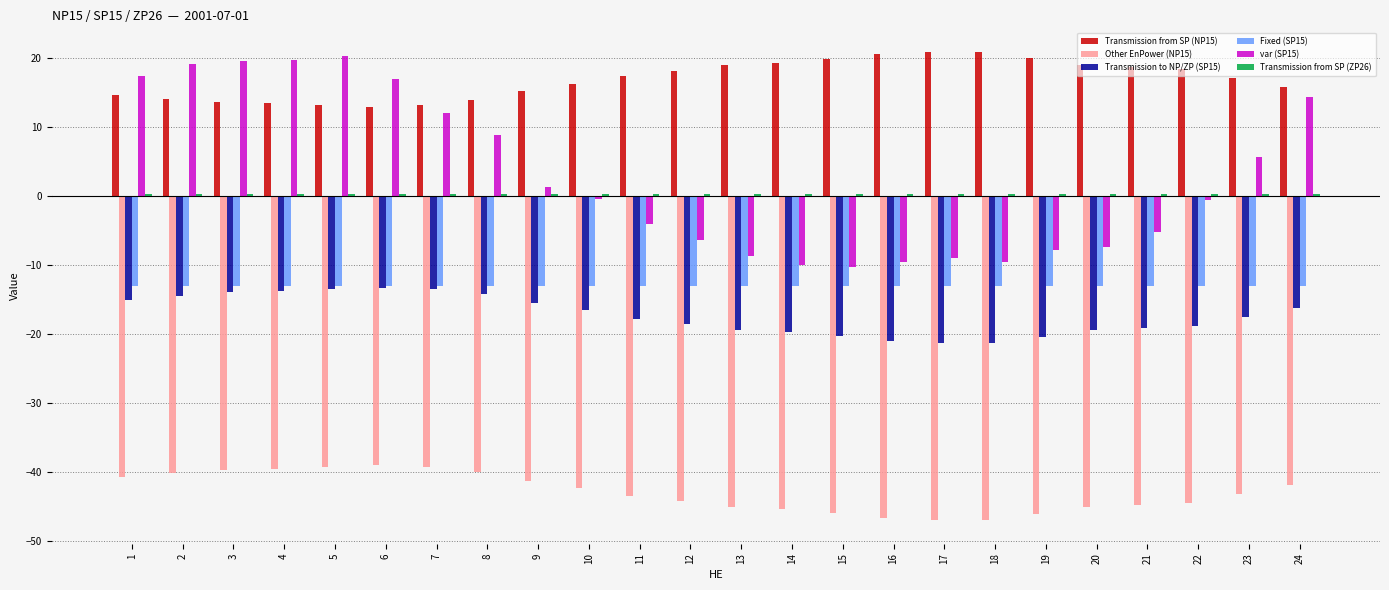

How many groups of bars are there?

24